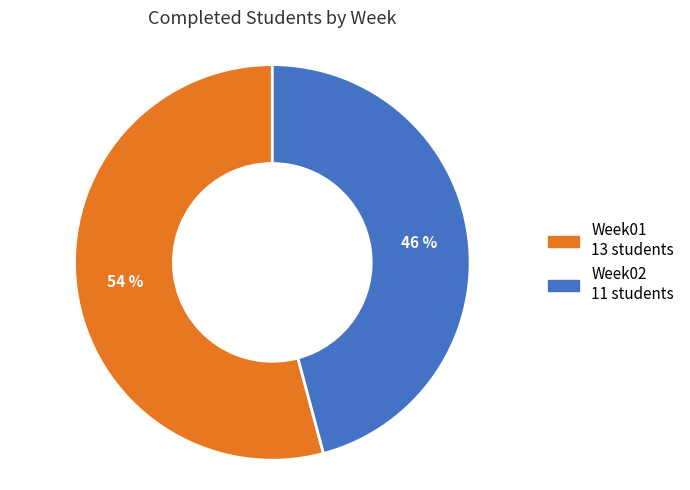

Does Week02 account for over 50% of the chart?

No